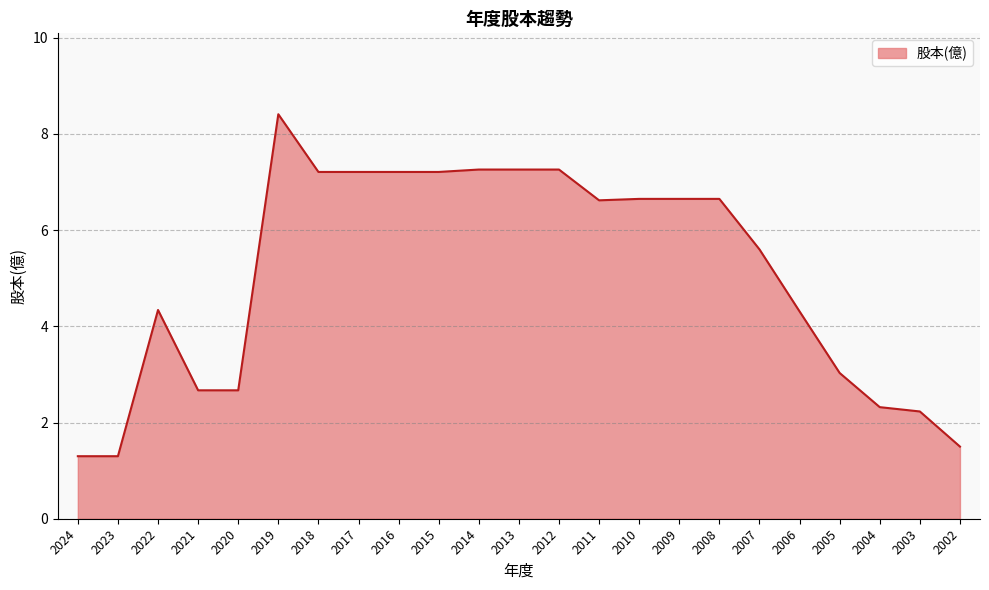

Which has a higher value, 2009 or 2016?

2016